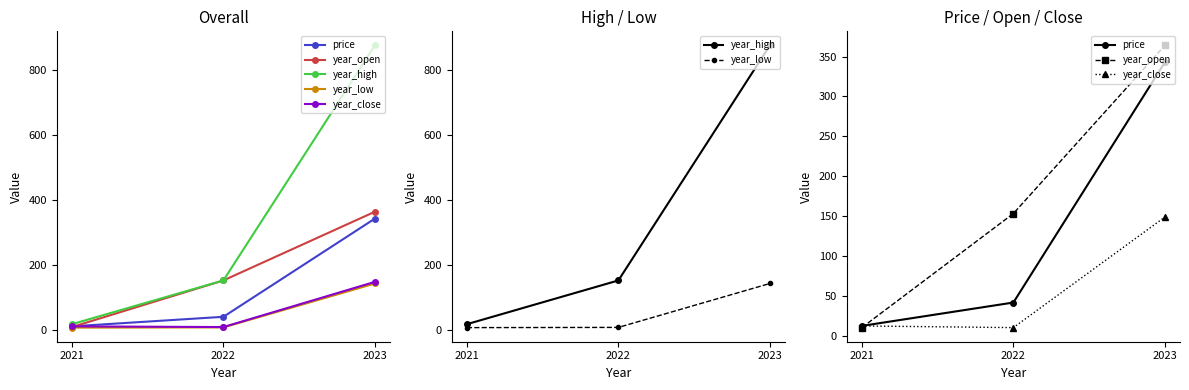

Which category has the lowest value across all series?

2021